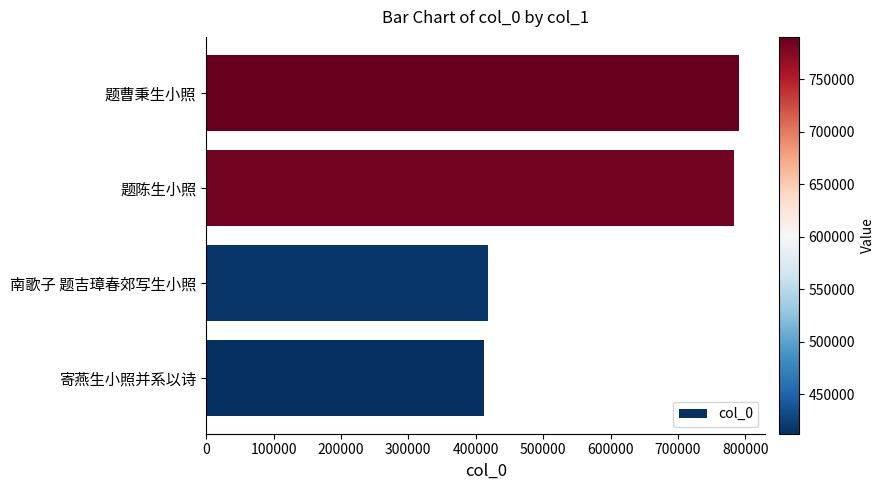

Reading bottom to top, extract all data points from this chart.

寄燕生小照并系以诗=412286	南歌子 题吉璋春郊写生小照=417712	题陈生小照=783543	题曹秉生小照=790305